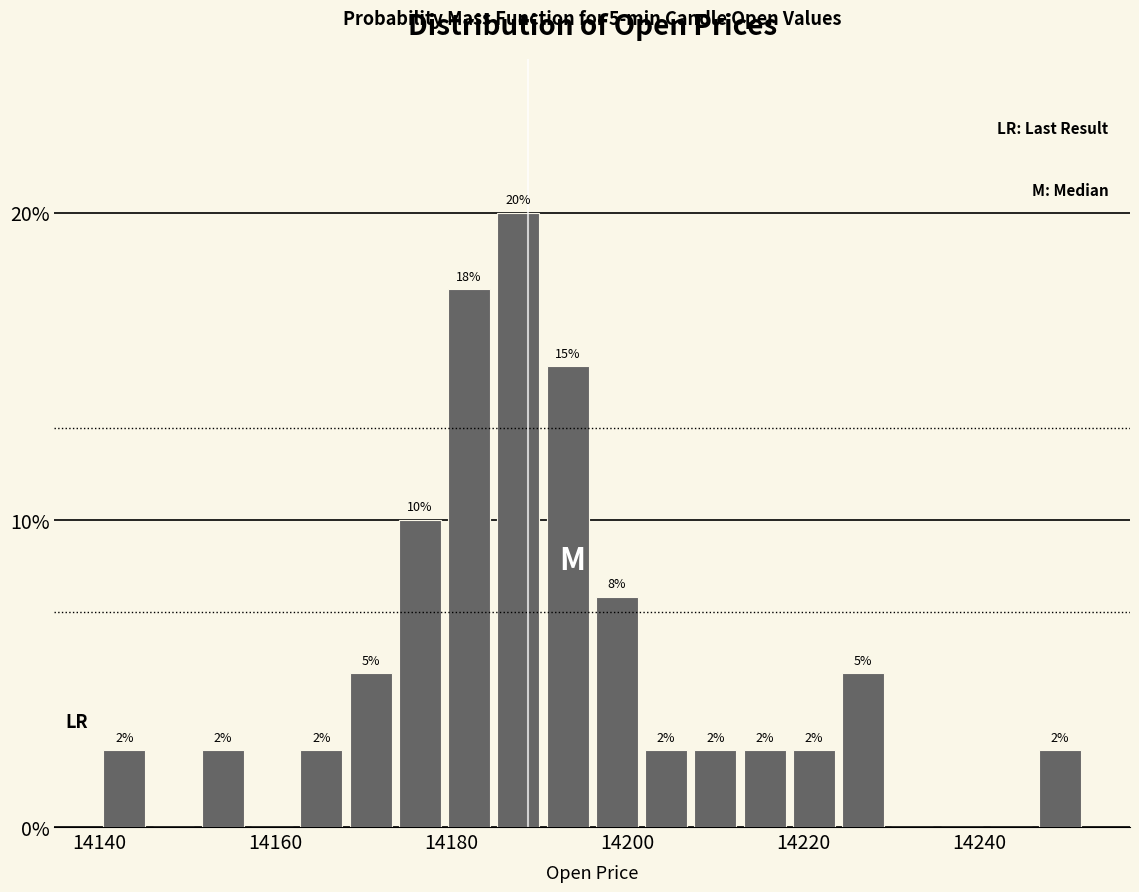

Around what value on the x-axis is the tallest bar? Give the approximate position of its centre, as read against the axis.

14188